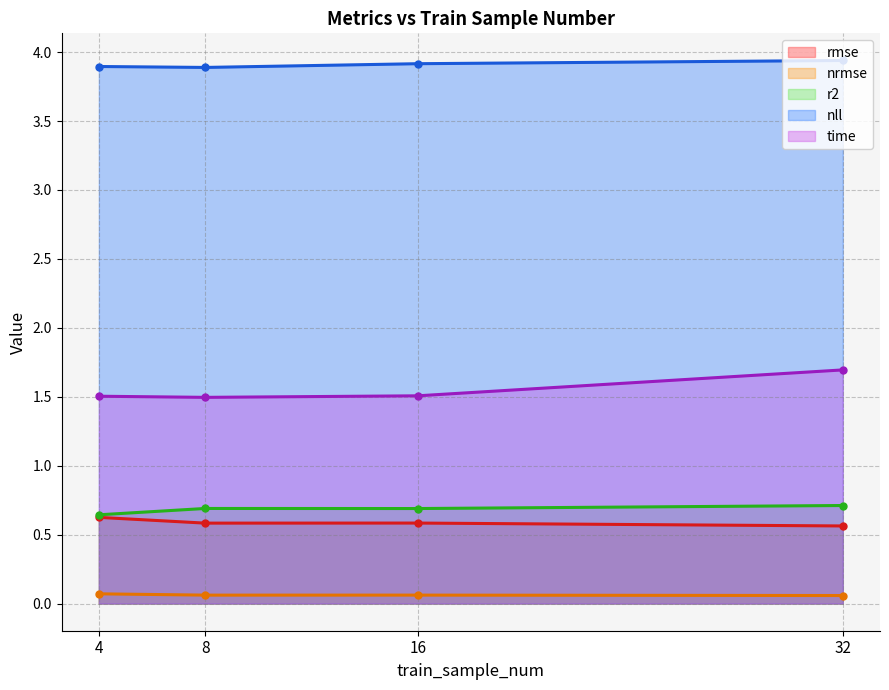

True or false: nrmse and nll intersect in this chart.

False